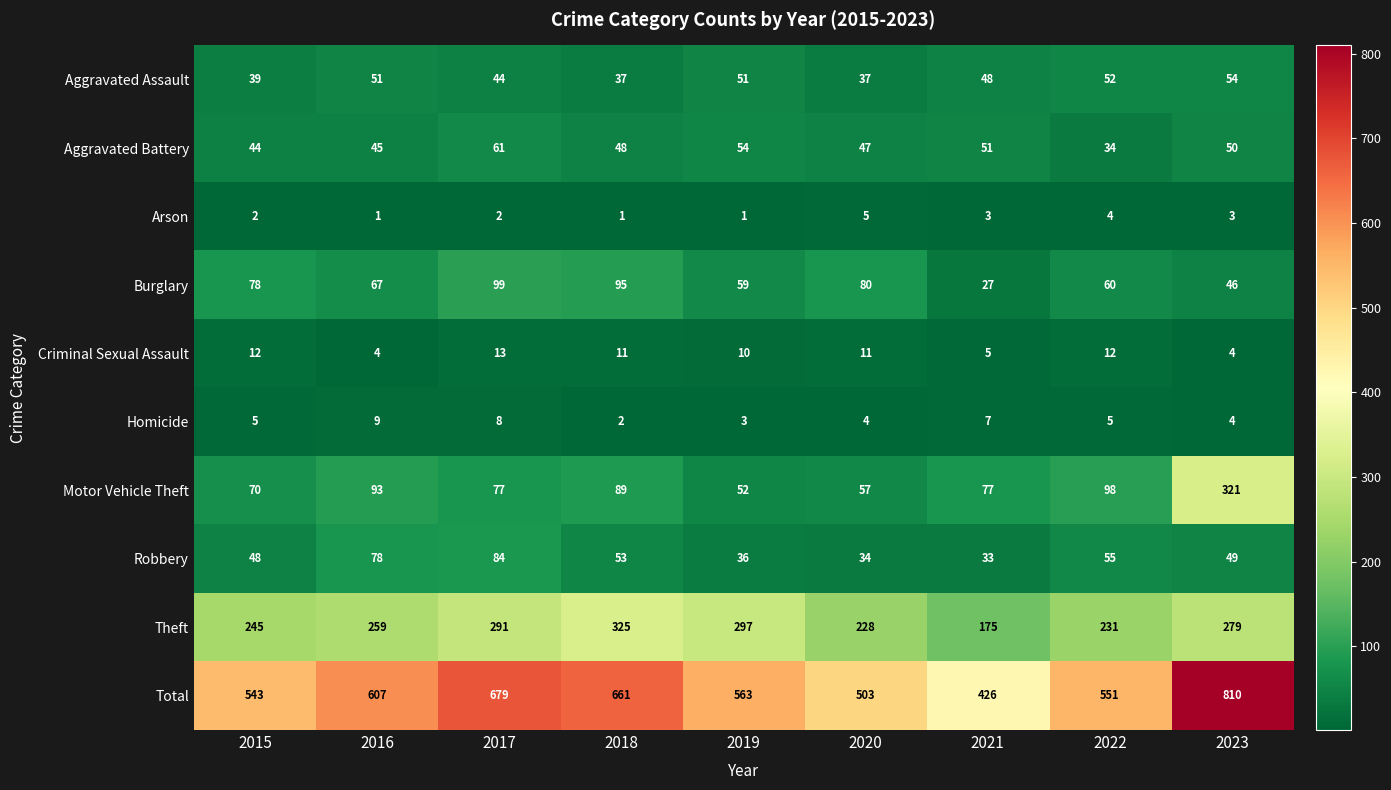

The Robbery series shows 30 at 2017. True or false?

False